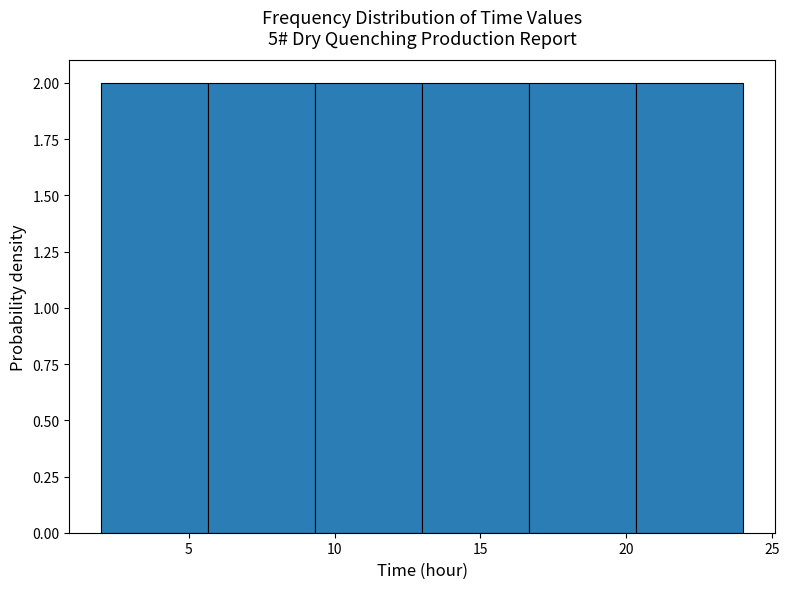

How tall is the bar that spans 9.5 to 13.0 on the x-axis? Neither the bar edges nor the heights are printed on the chart, so give them approximately, as read against the axes.

2